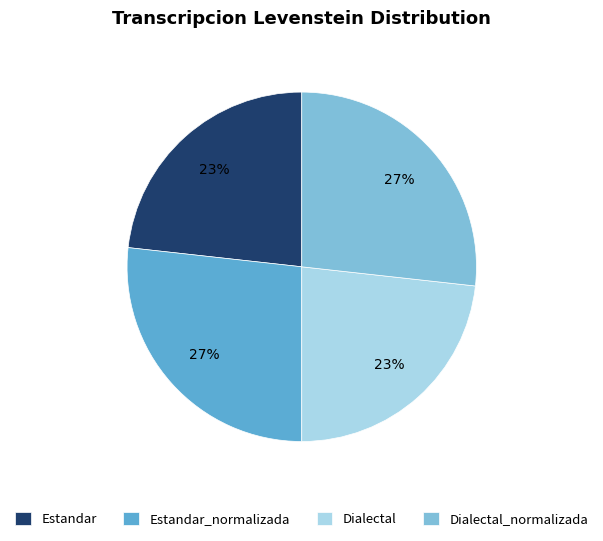

To the nearest percent, what is the difference between the Estandar_normalizada and Estandar slice percentages?

4%